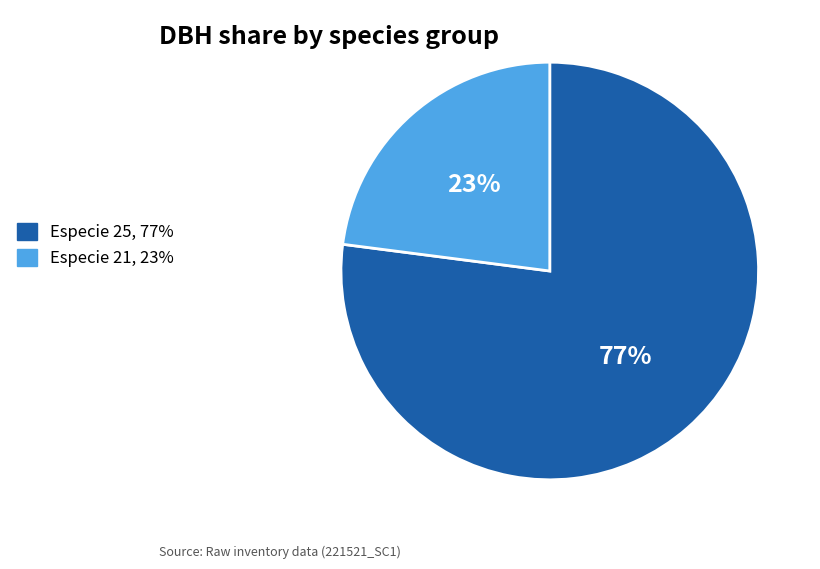

How many segments does this pie chart have?

2